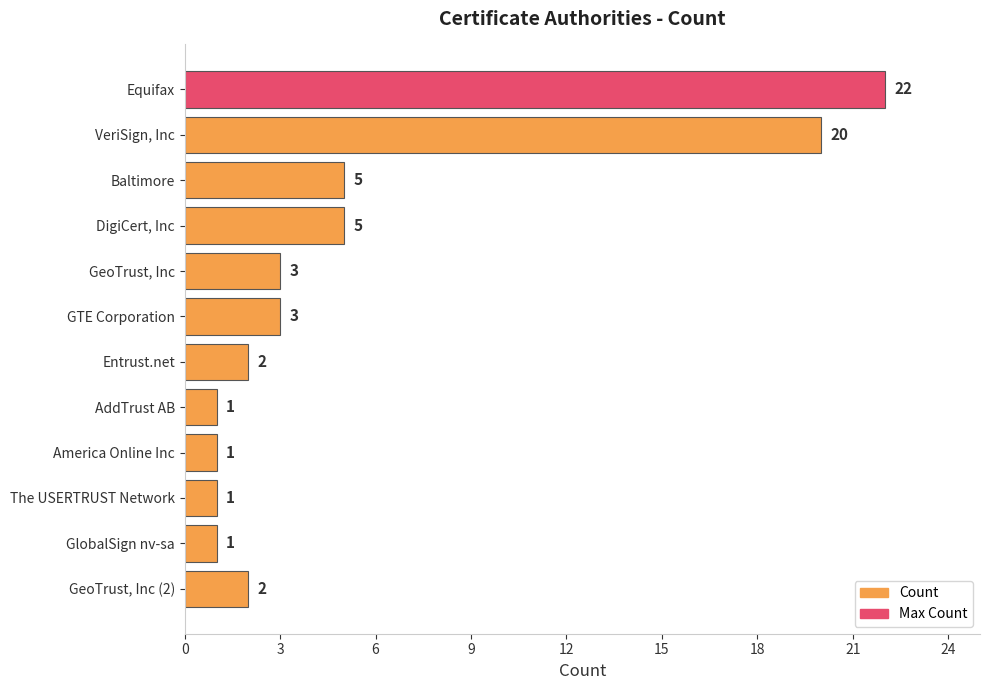

What is the minimum value shown in the chart?

1